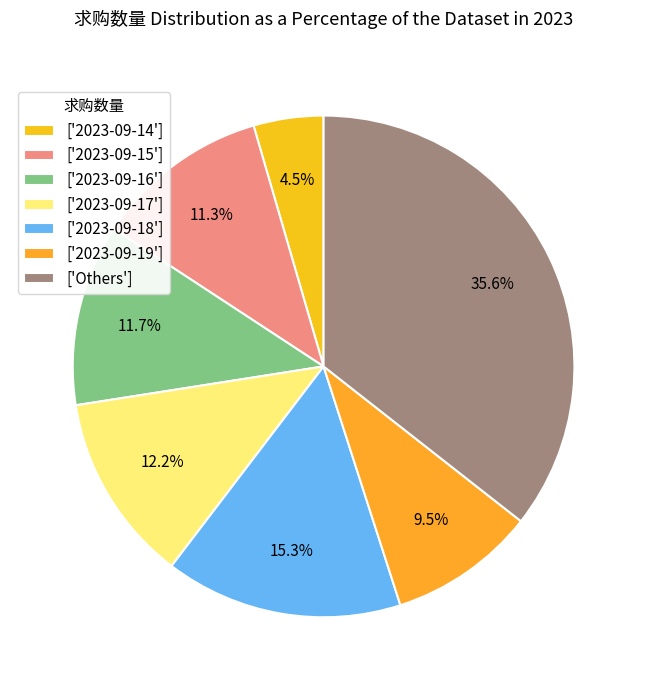

Which slice is the smallest?

['2023-09-14']